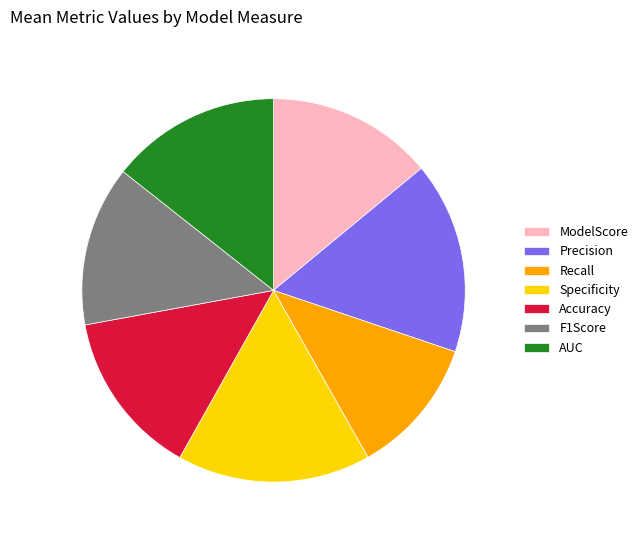

Count the number of slices in the pie.

7